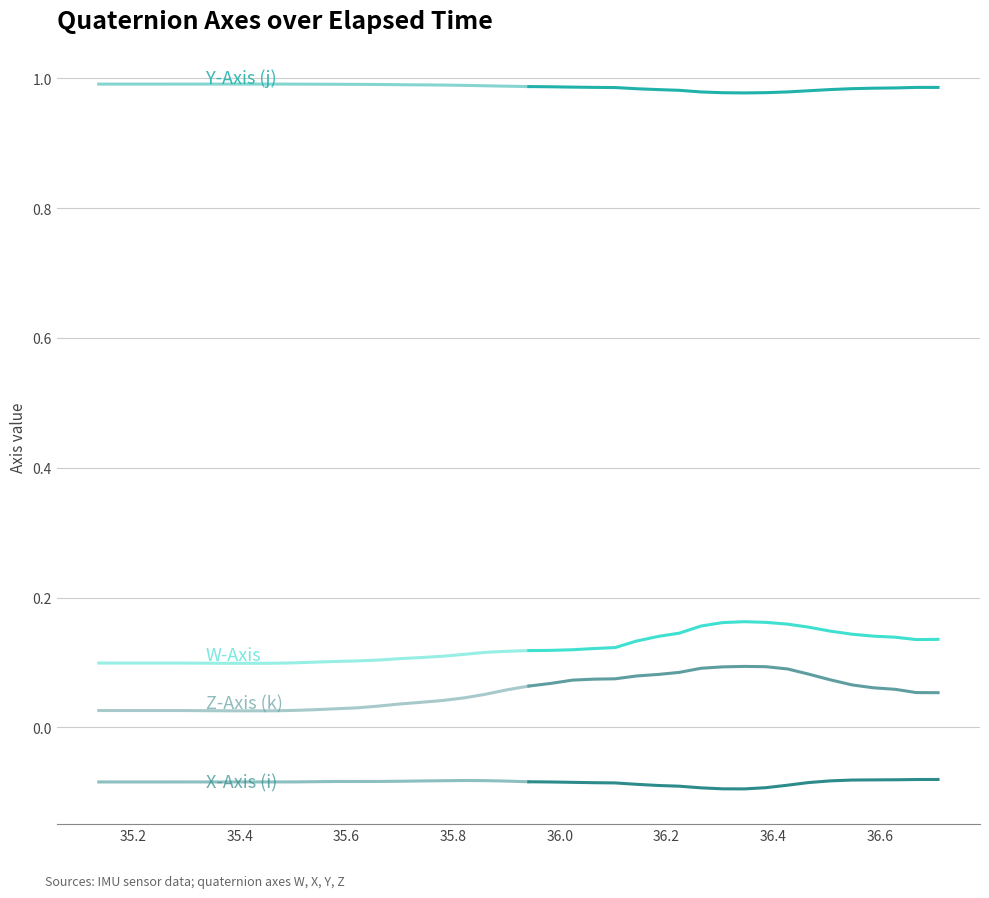

What is the difference between the highest and lowest values at 3?

1.1